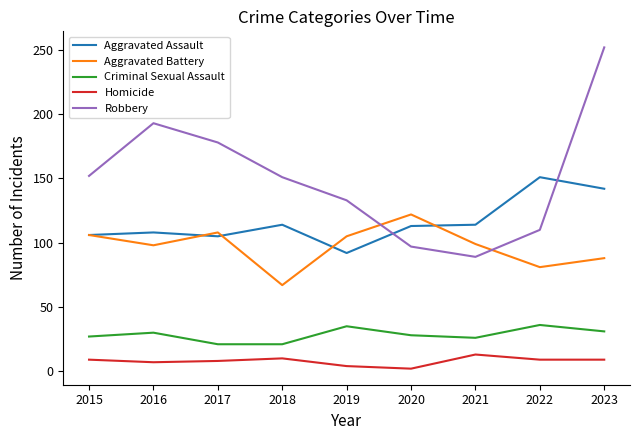

True or false: Aggravated Assault has a value of 36 at 2015.

False